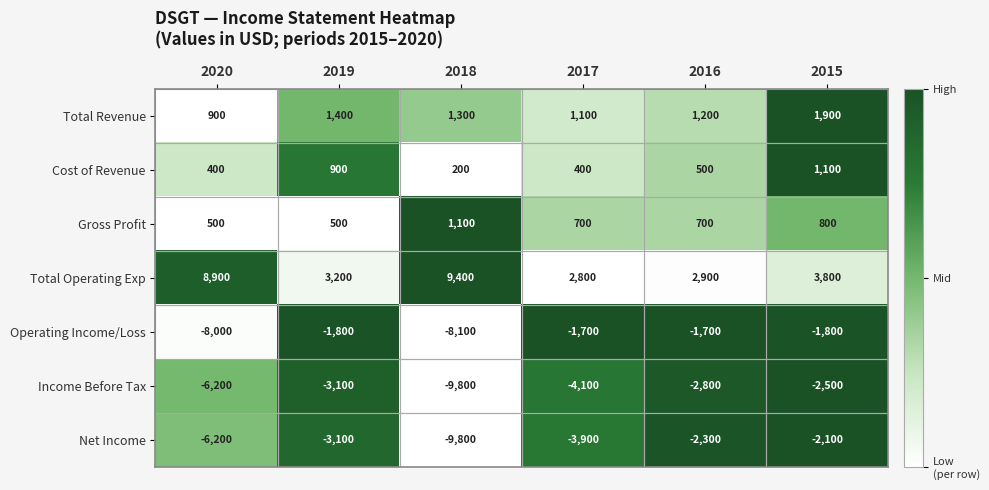

Rank the series at 2017 from lowest to highest value.

Income Before Tax, Net Income, Operating Income/Loss, Cost of Revenue, Gross Profit, Total Revenue, Total Operating Exp